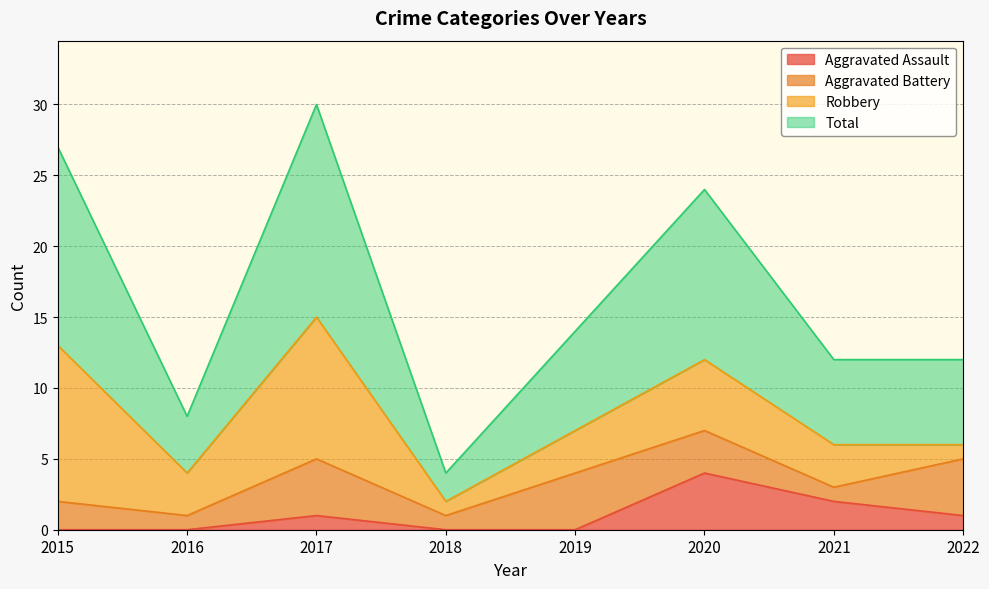

Which series has the largest range (max minus min)?

Total